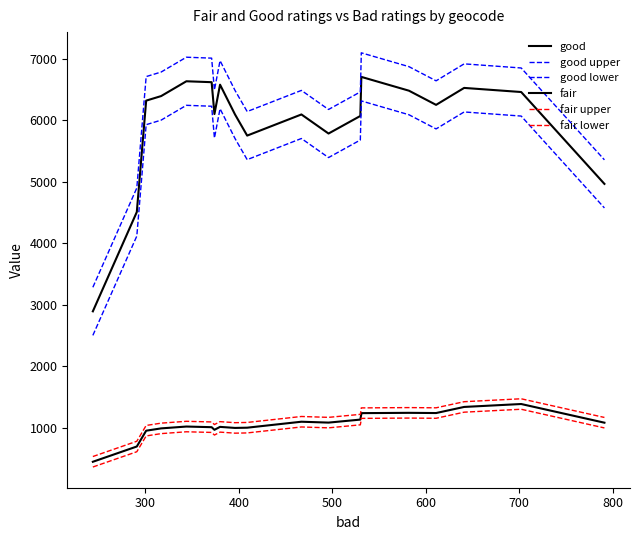

True or false: good lower and good cross at least once.

False